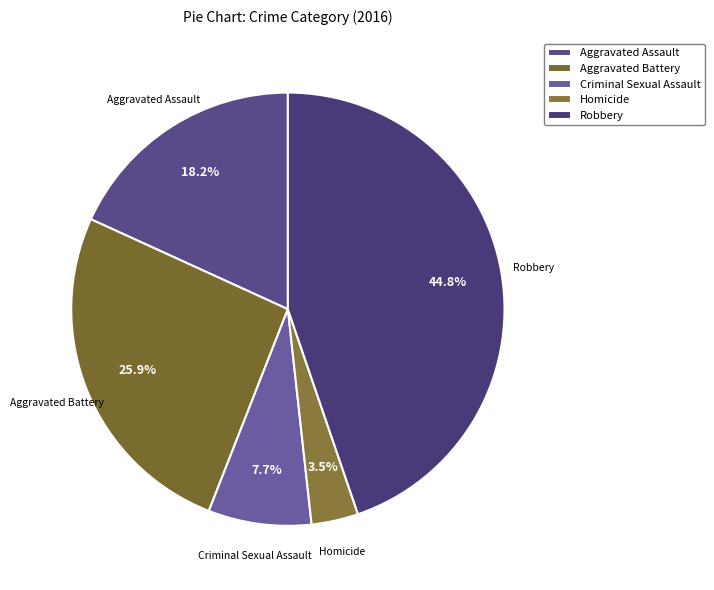

Which category has the smallest portion of the pie?

Homicide